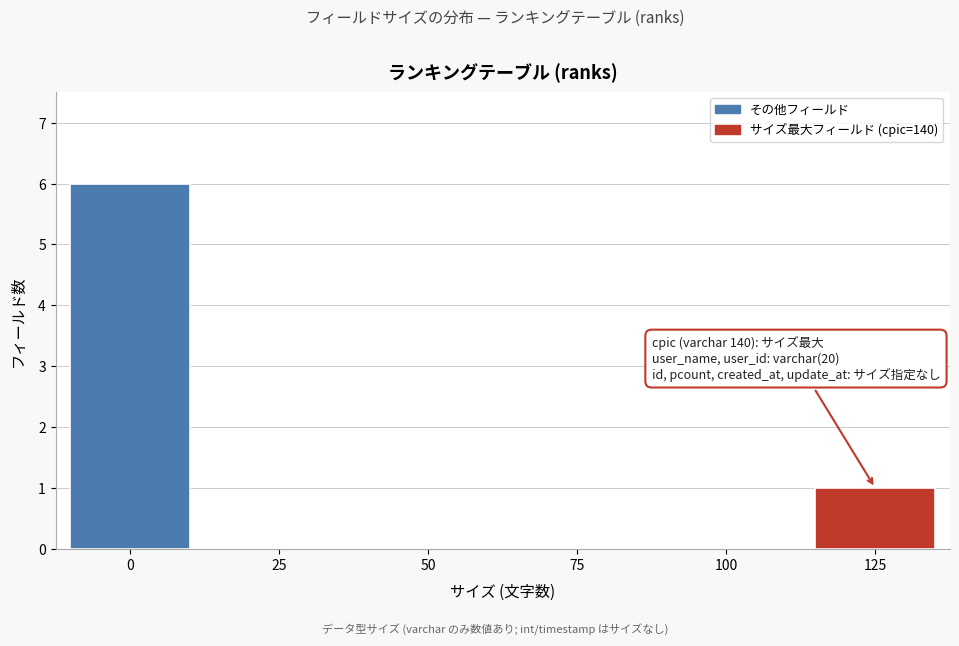

Reading right to left, transcribe all the data shown in this chart.

125=1	100=0	75=0	50=0	25=0	0=6